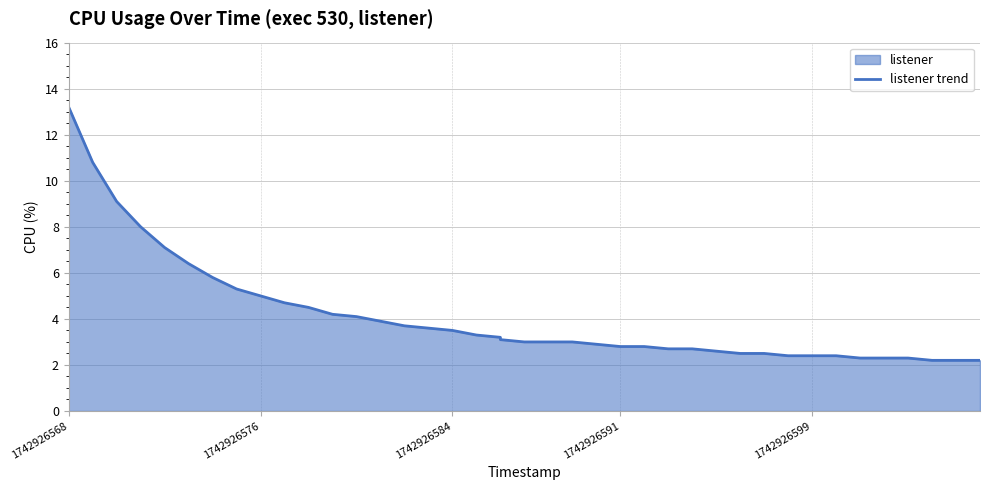

Does the chart have visible grid lines?

Yes